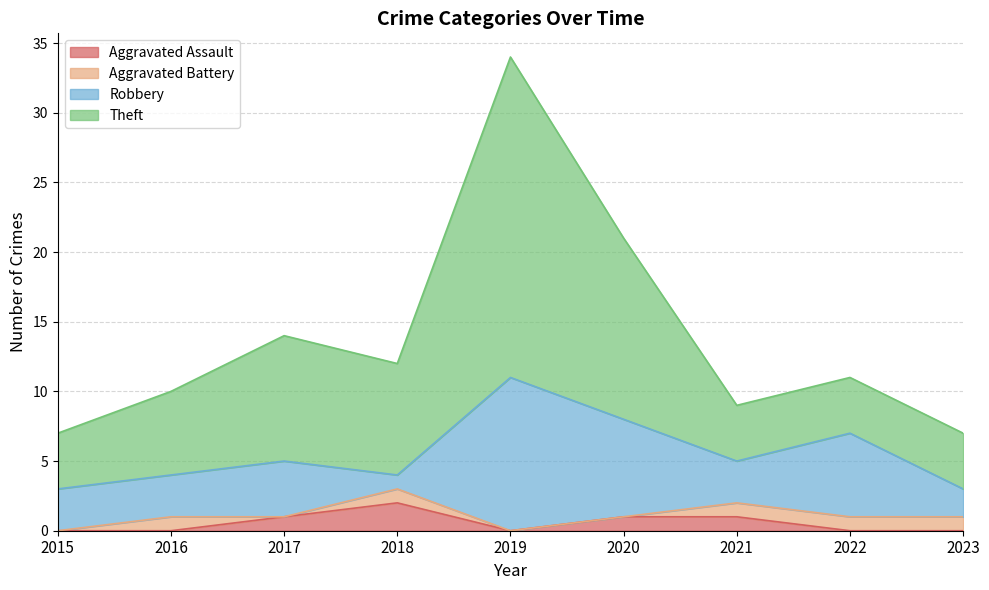

What is the total value across all series at 2015?

7